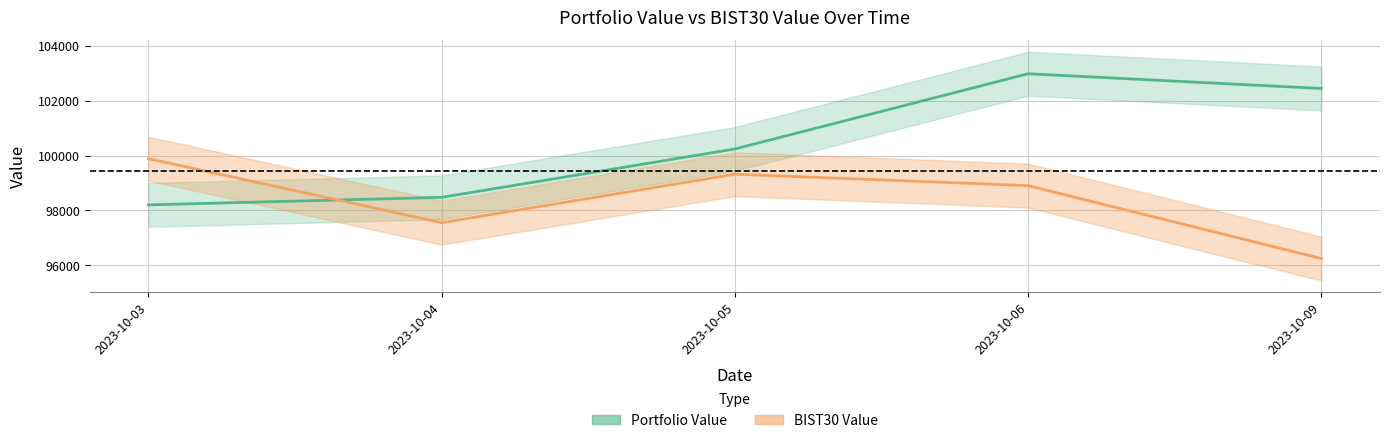

At which category does Portfolio Value reach its first local peak?

2023-10-06